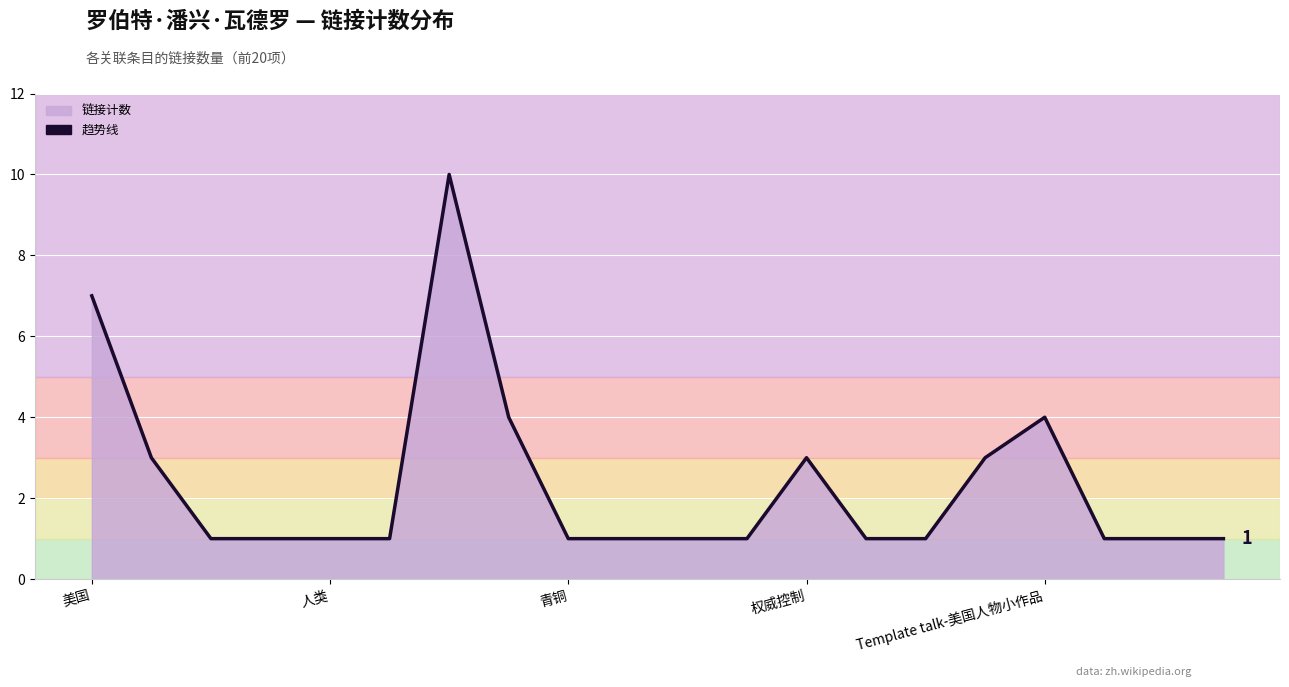

What is the sum of the values at 美国 and 人类?

8